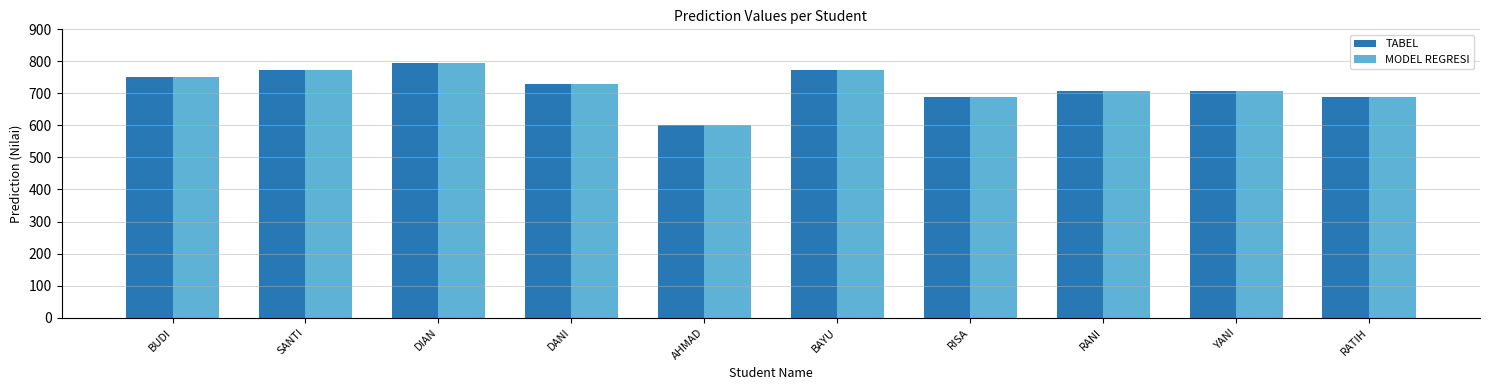

At which category is the sum across all series the highest?

DIAN